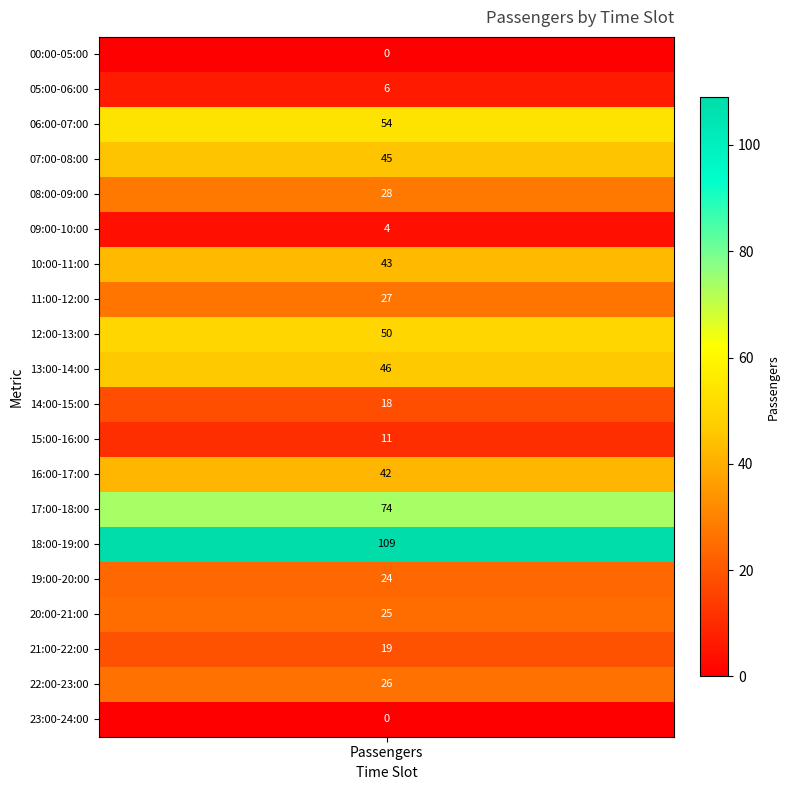

Count the number of values greater than 27.

9